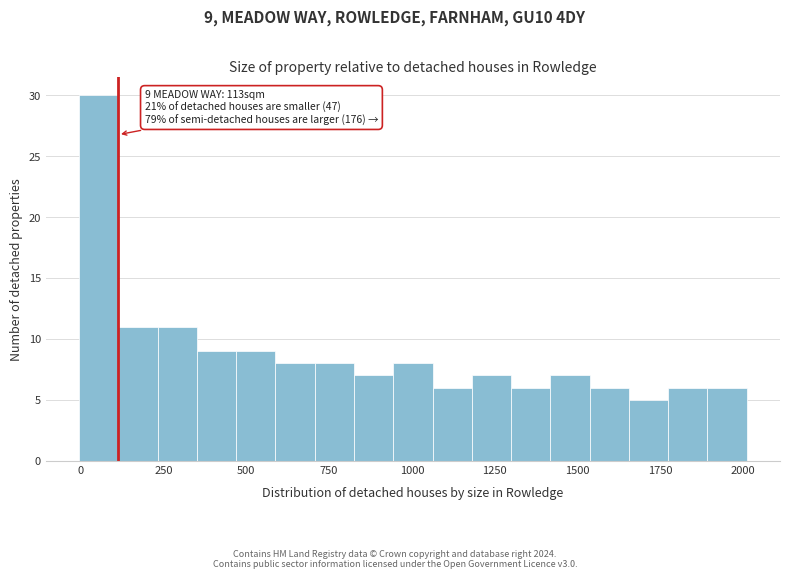

Read against the x-axis, roughly where is the centre of the tallest bar?

50